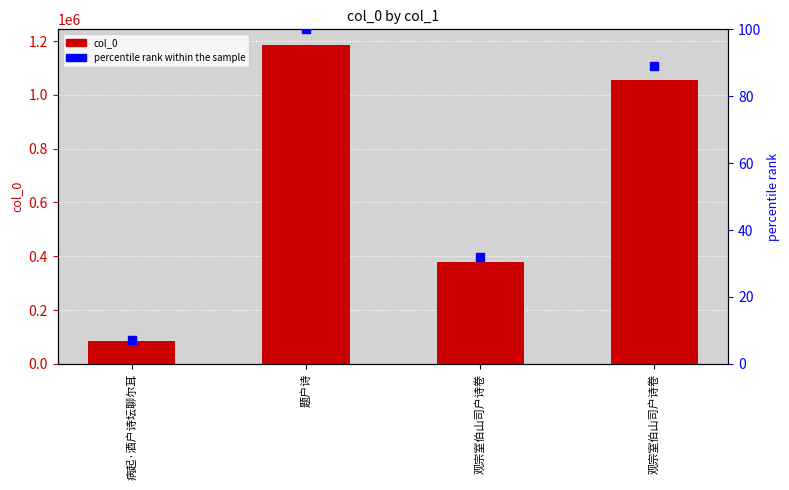

At which category is the sum across all series the highest?

题户诗